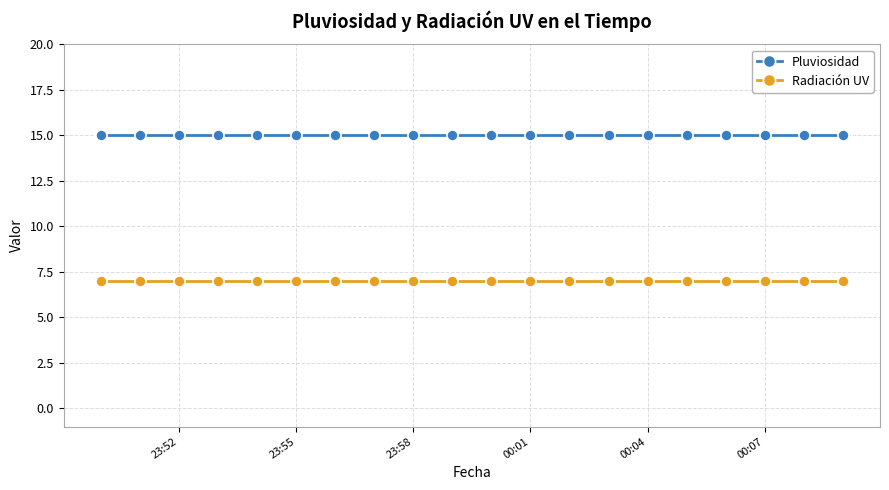

Rank the series by their average value, from lowest to highest.

Radiación UV, Pluviosidad